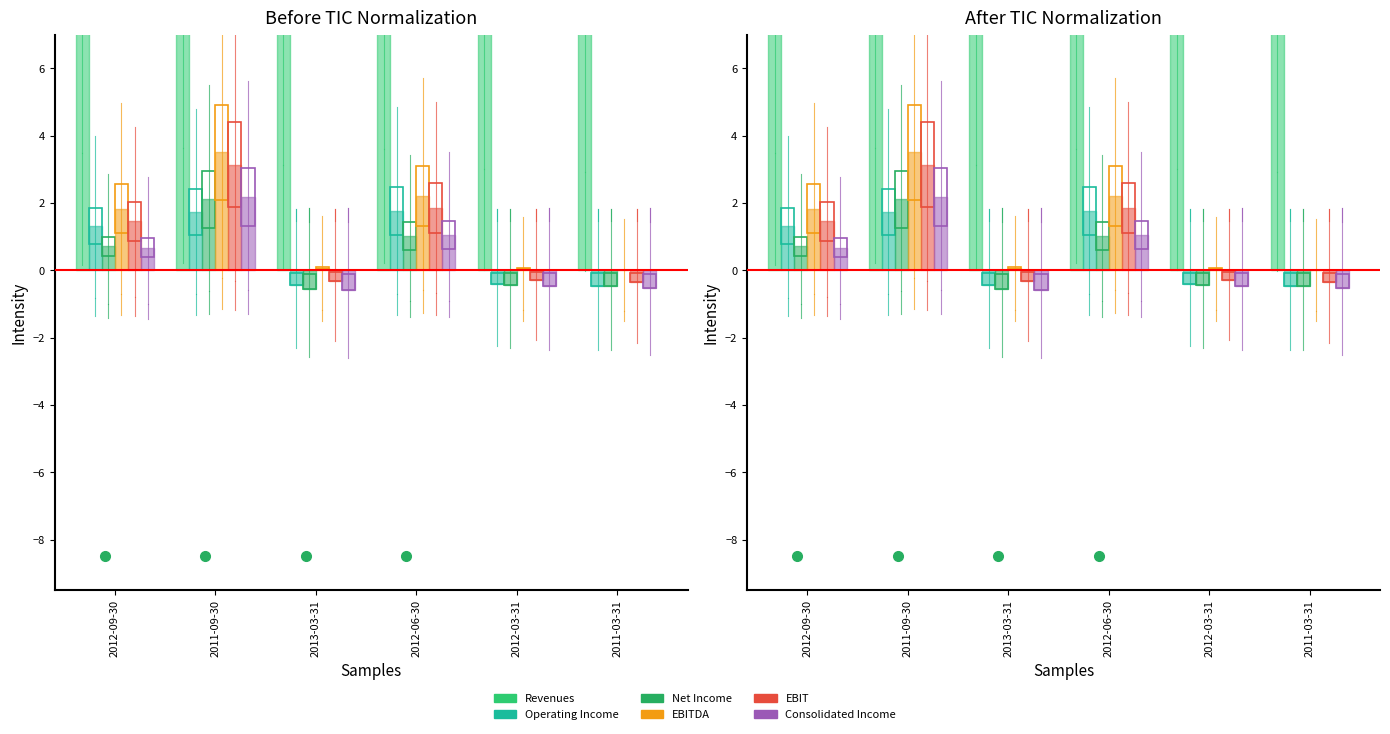

What are all the series names shown in the legend?

Revenues, Operating Income, Net Income, EBITDA, EBIT, Consolidated Income